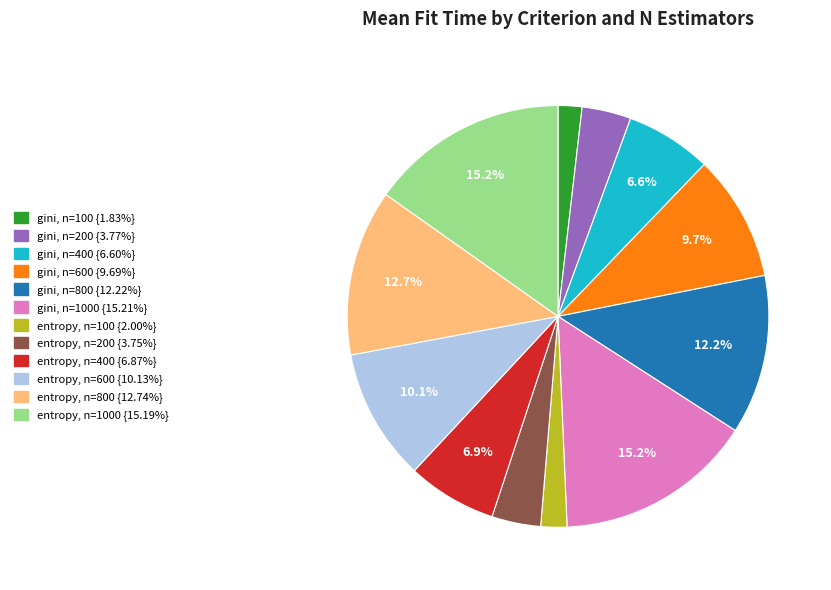

Count the number of slices in the pie.

12